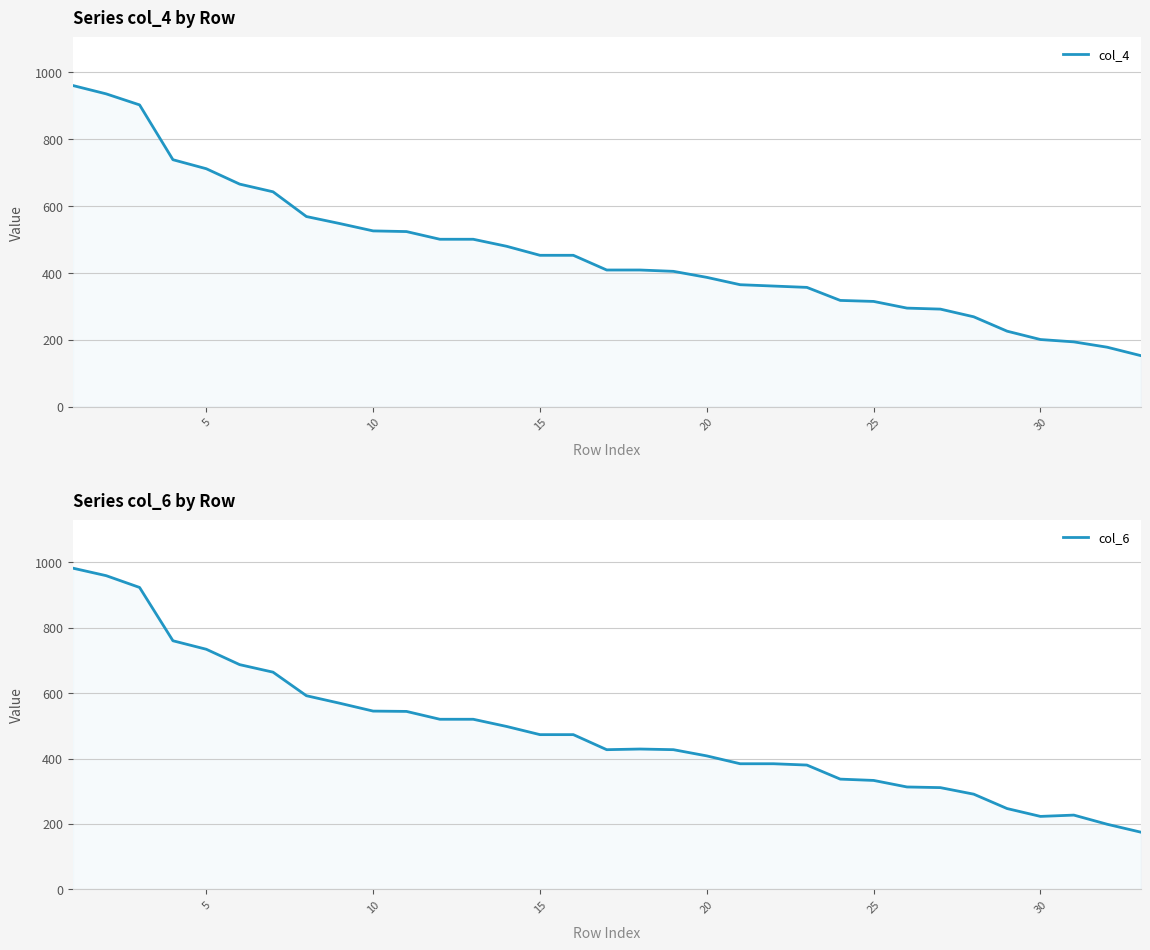

Is it true that col_6 equals 1090 at 5?

False